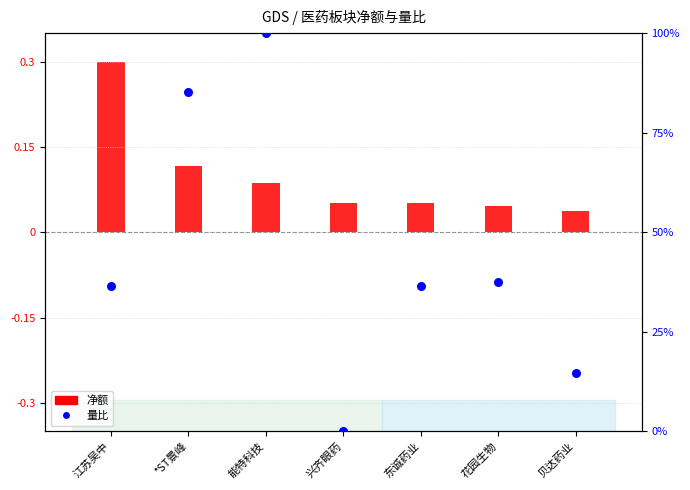

Which series has the largest total across all categories?

量比 (percentile)